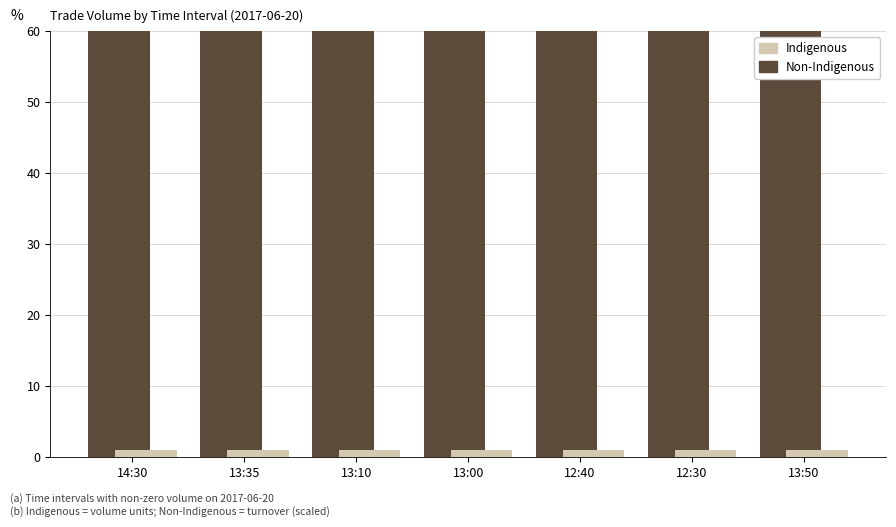

Is the value of Non-Indigenous at 12:40 greater than the value of Indigenous at 12:40?

Yes